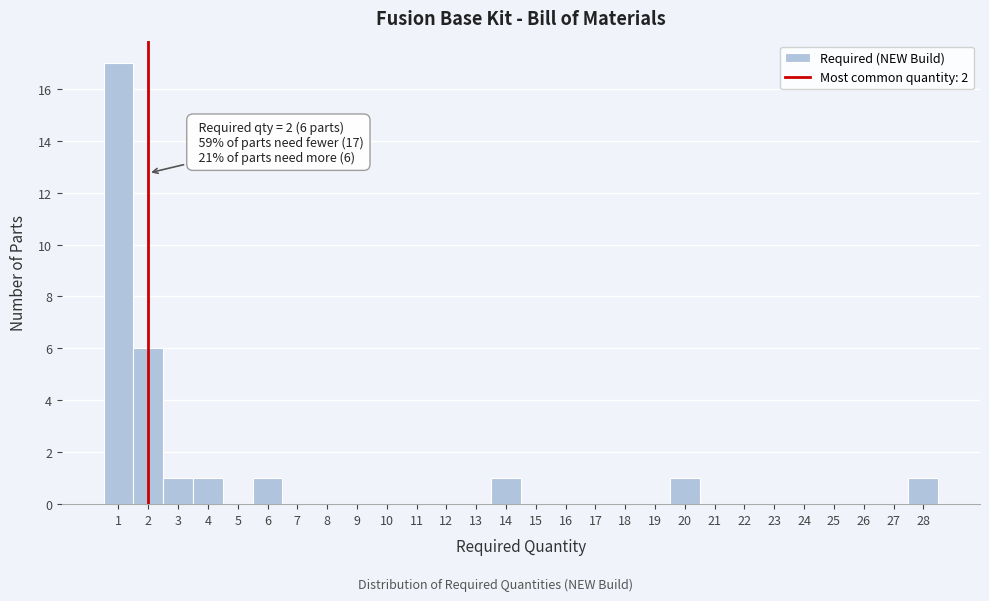

Over which range of the x-axis is the bar tallest?

0.5 to 1.5